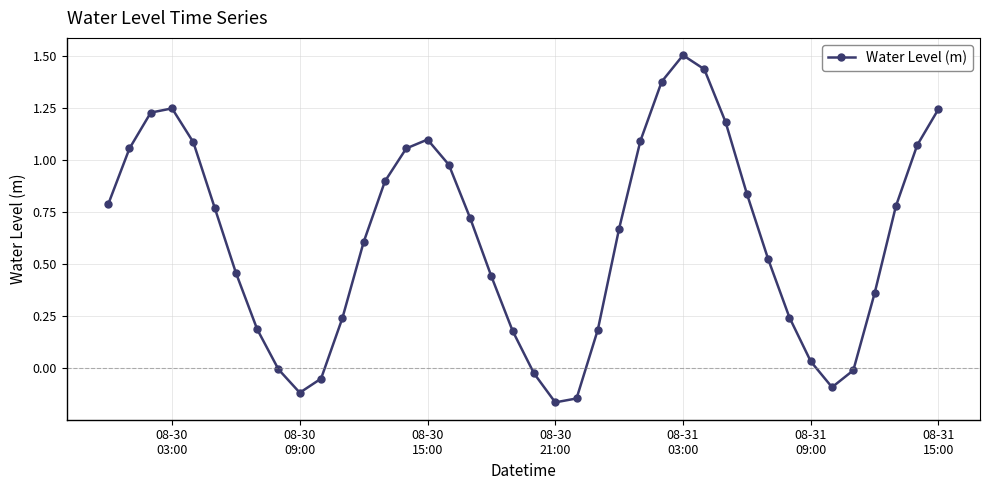

How many positive values are there?

32